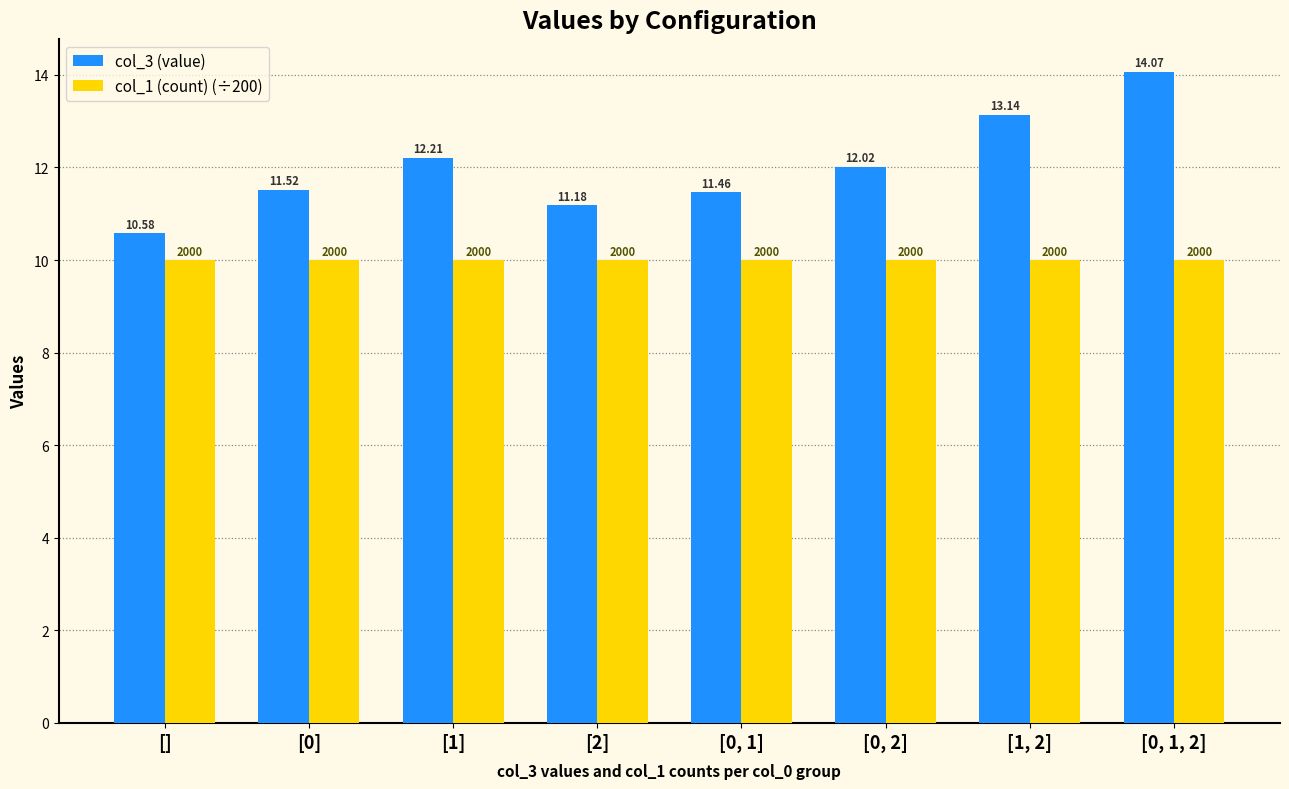

How many distinct data groups are displayed?

2